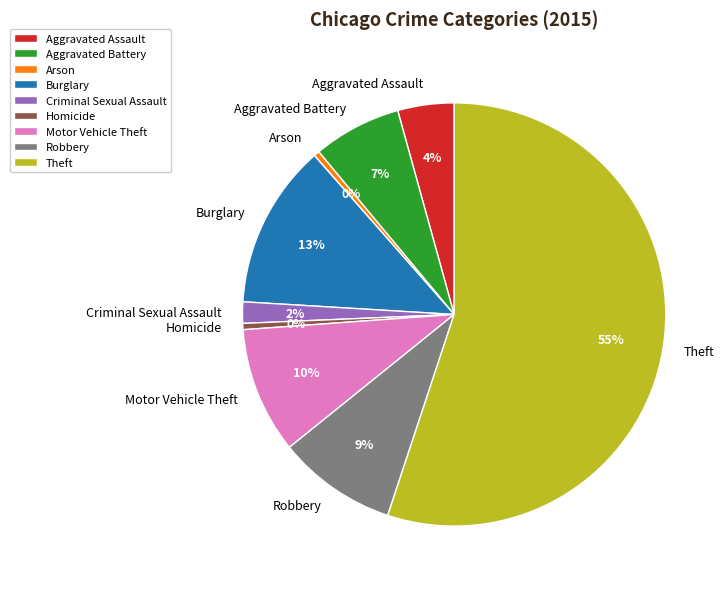

The Robbery slice represents 22% of the pie. True or false?

False